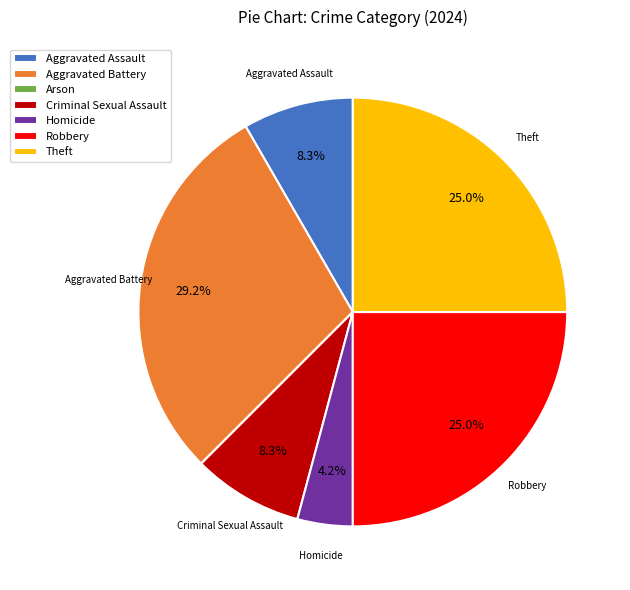

To the nearest percent, what percentage of the pie is Aggravated Battery?

29%